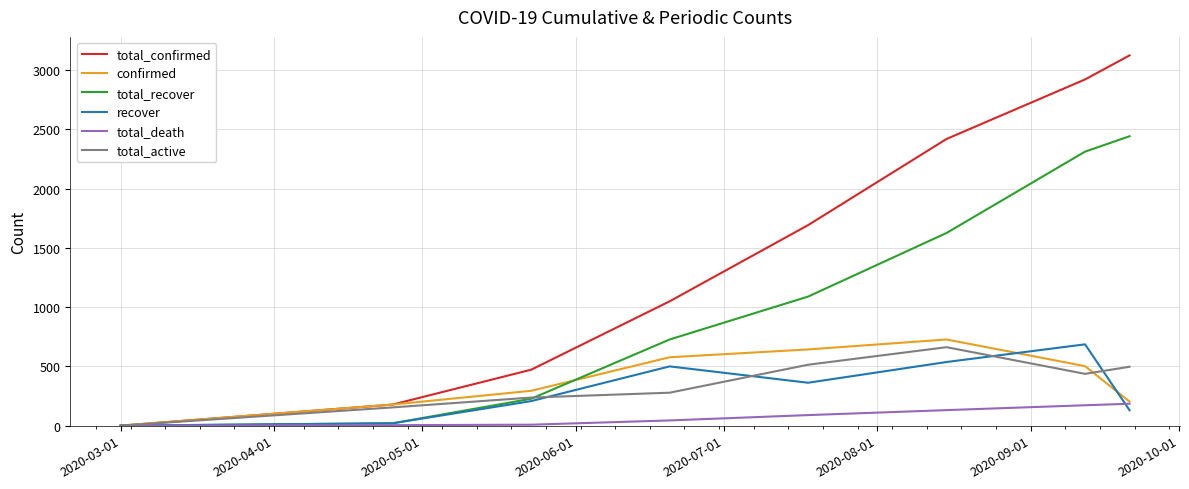

Which series ends up on top after the final intersection of total_recover and total_active?

total_recover